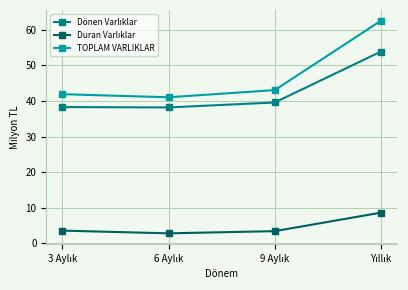

What is the value of the TOPLAM VARLIKLAR point at the 2nd from the left?

41.0